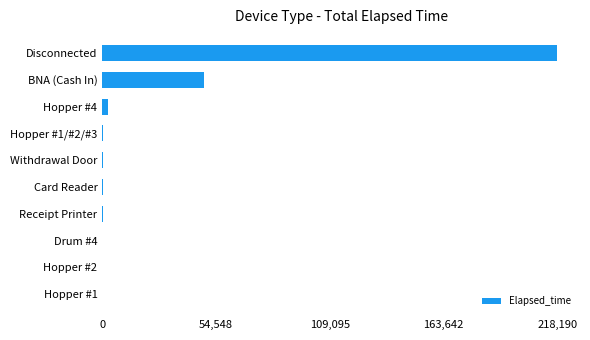

At which label is the value closest to 109097?

BNA (Cash In)